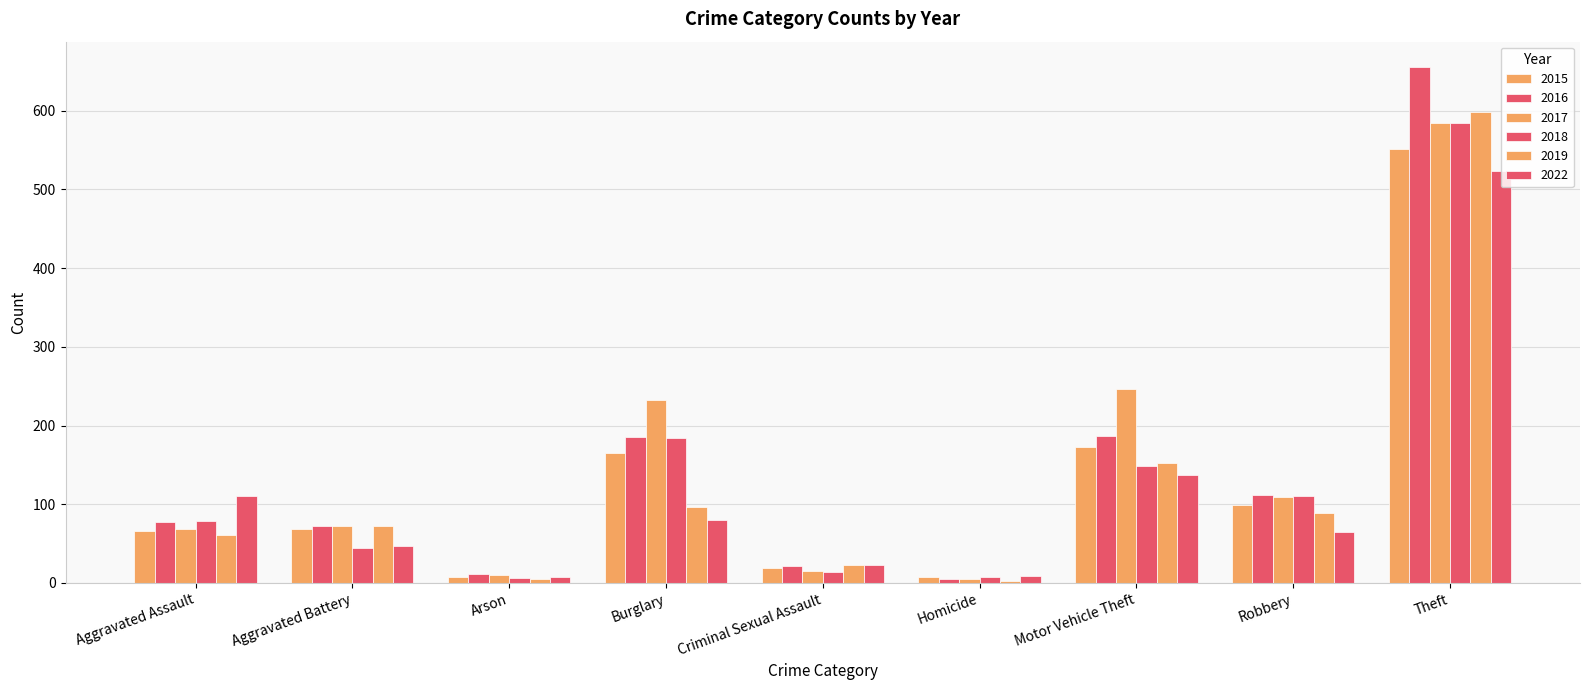

Count the number of categories in the chart.

9